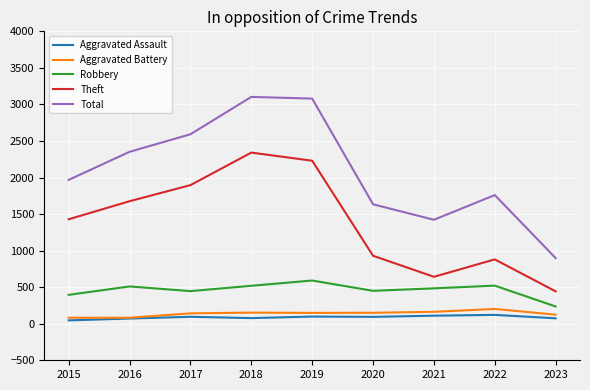

List the labels in order of Theft value, smallest first.

2023, 2021, 2022, 2020, 2015, 2016, 2017, 2019, 2018